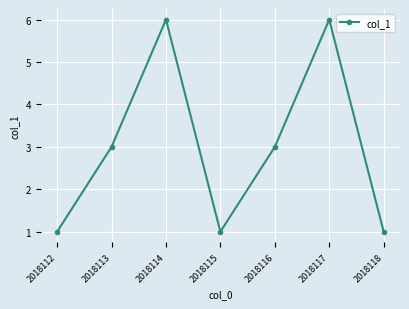

What is the value of the 6th point from the left?

6